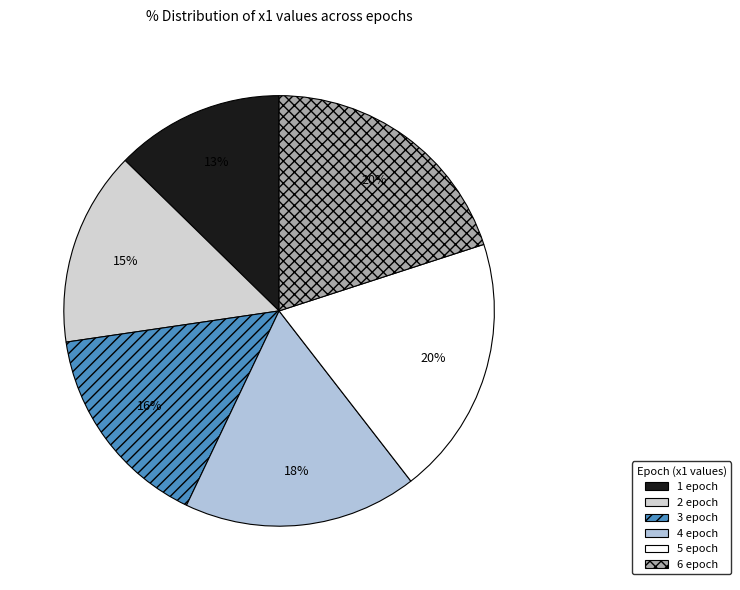

How many slices are in this pie chart?

6